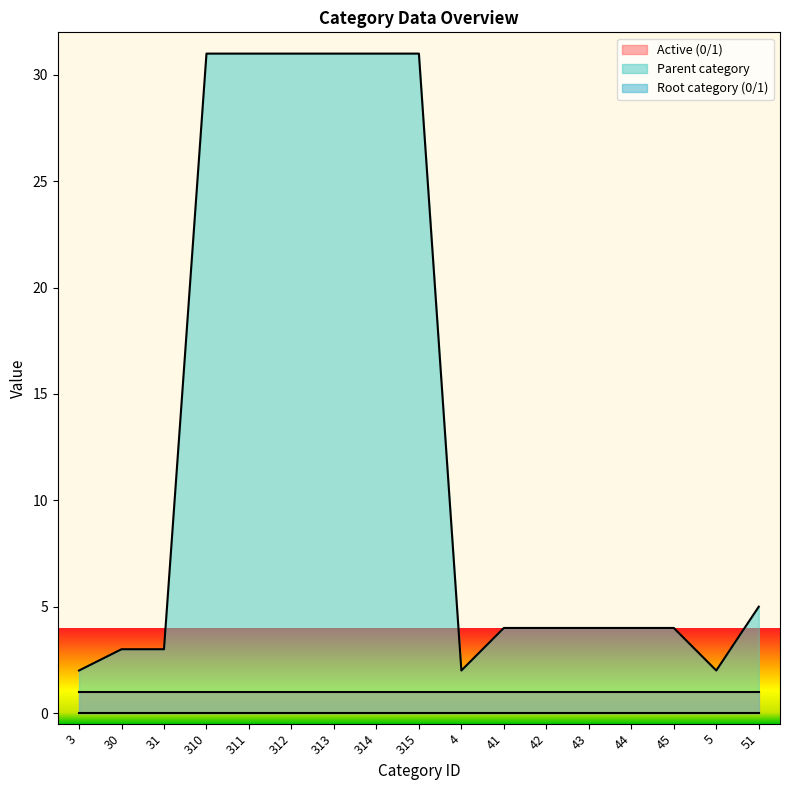

Which series has the largest range (max minus min)?

Parent category